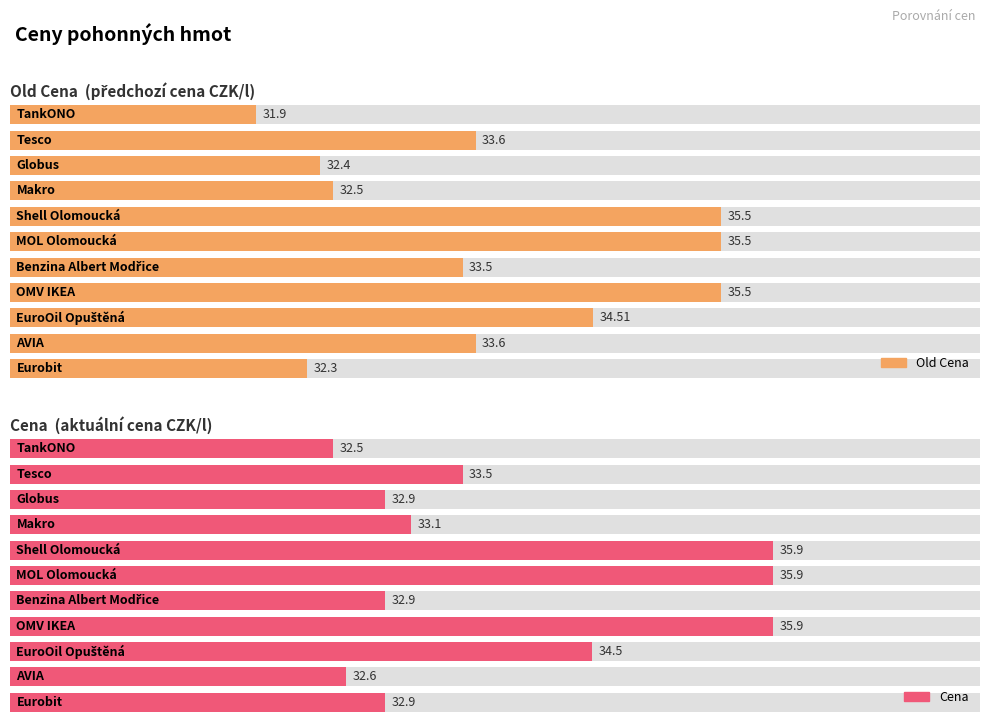

What is the total value across all series at TankONO?

64.4